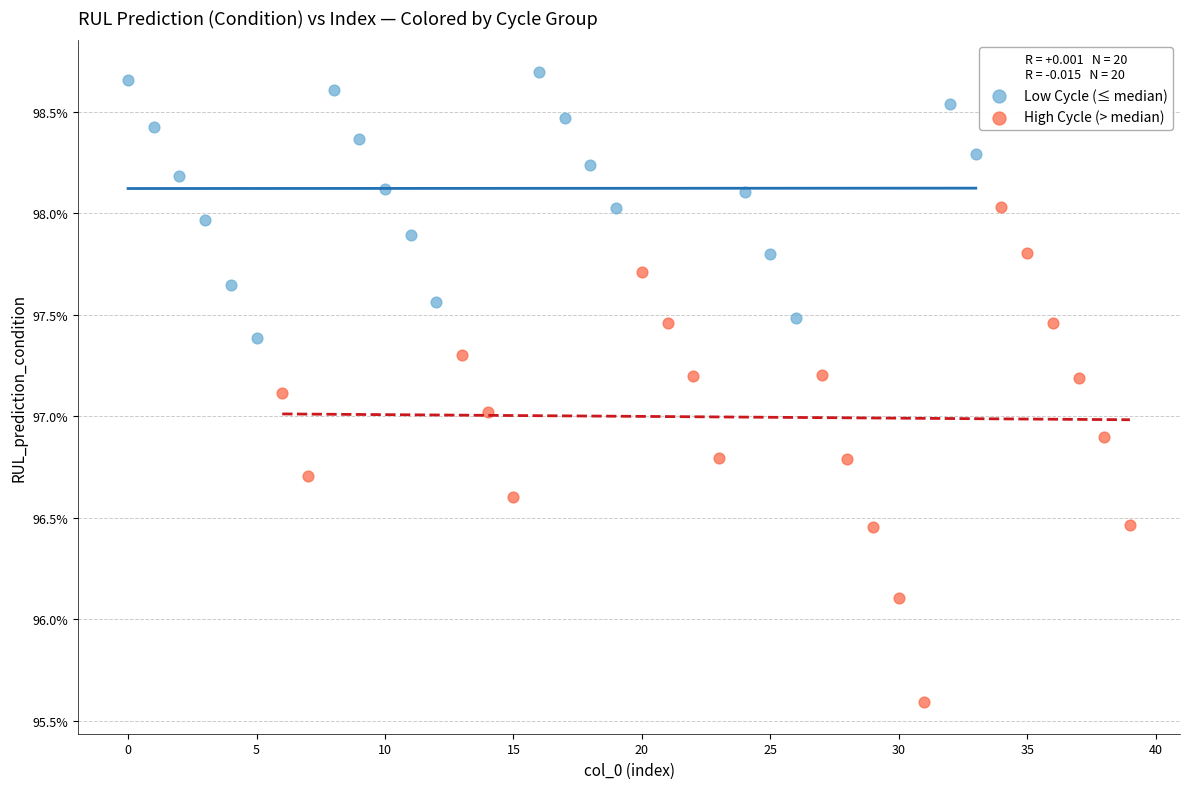

What are all the series names shown in the legend?

Low Cycle (≤ median), High Cycle (> median)